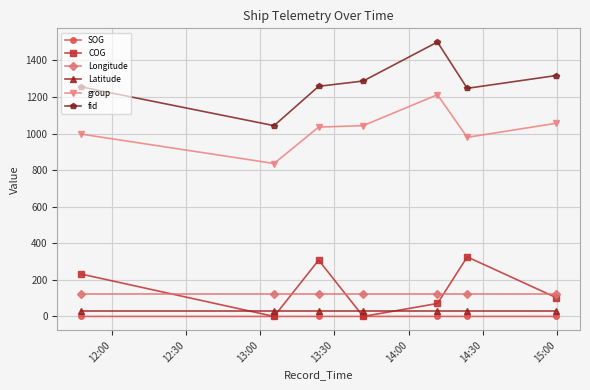

True or false: Latitude and SOG intersect in this chart.

False